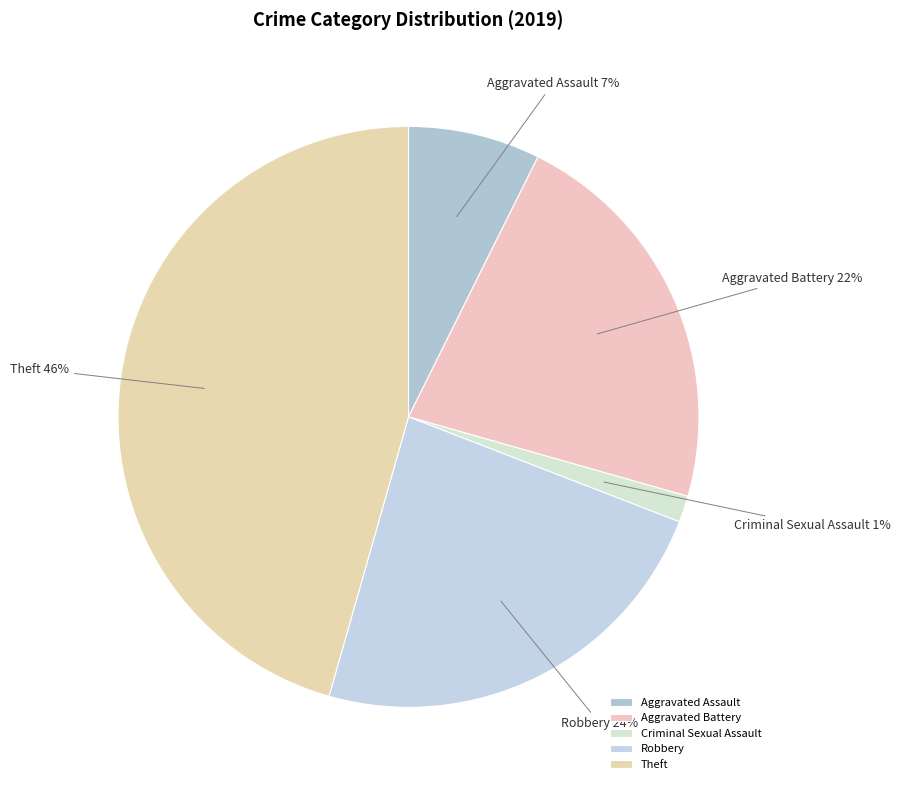

To the nearest percent, what portion does Theft represent?

46%